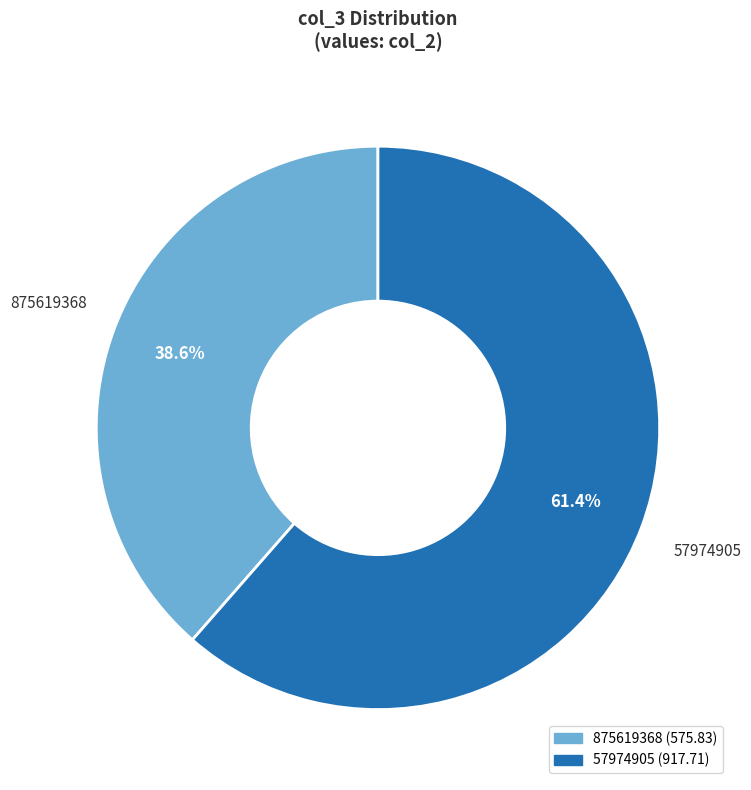

Is there a majority slice in this chart?

Yes